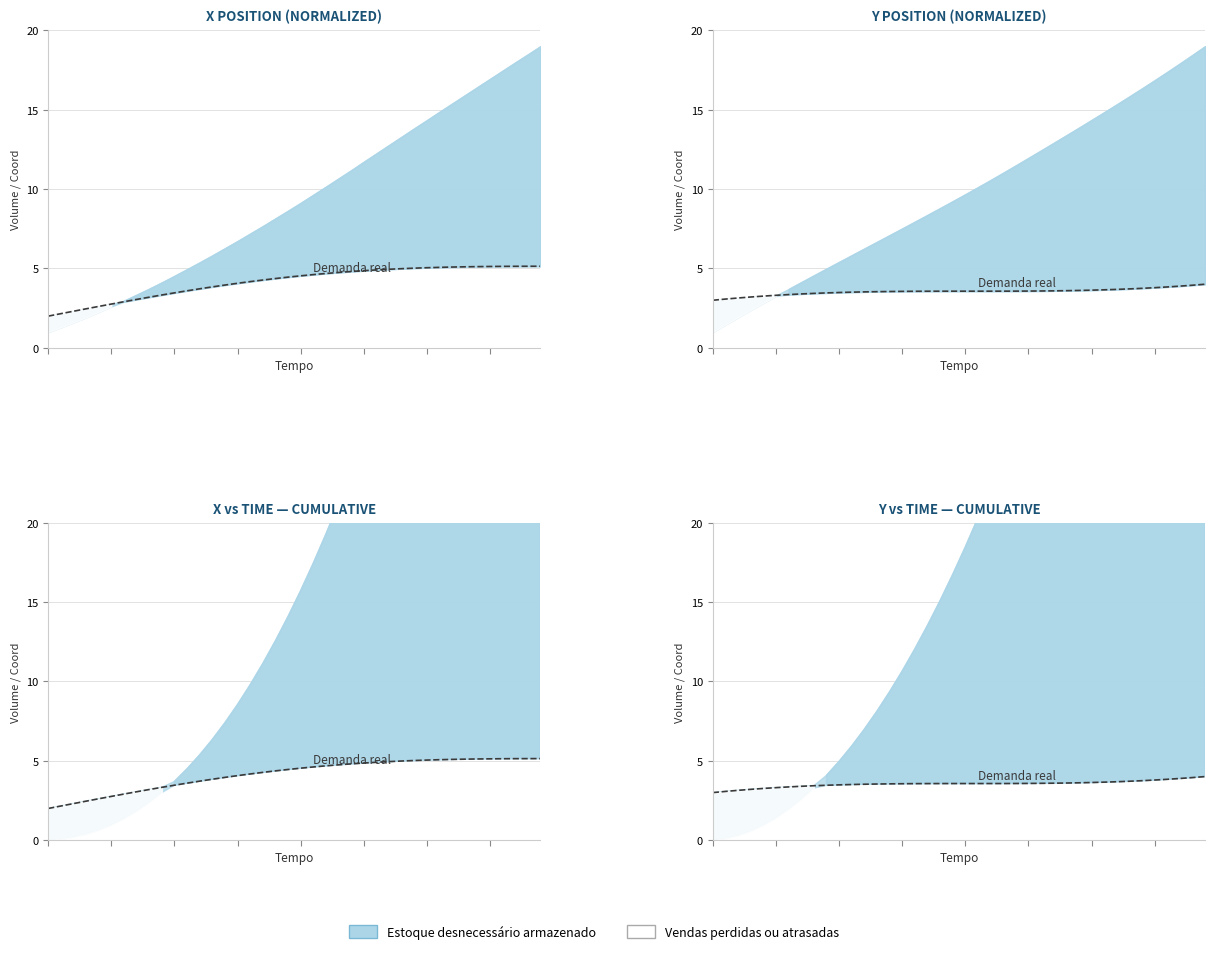

Rank the categories by value from highest to lowest.

39, 38, 37, 36, 35, 34, 33, 32, 31, 30, 29, 28, 27, 26, 25, 24, 23, 22, 21, 20, 19, 18, 17, 16, 15, 14, 13, 12, 11, 10, 9, 8, 7, 6, 5, 4, 3, 2, 1, 0